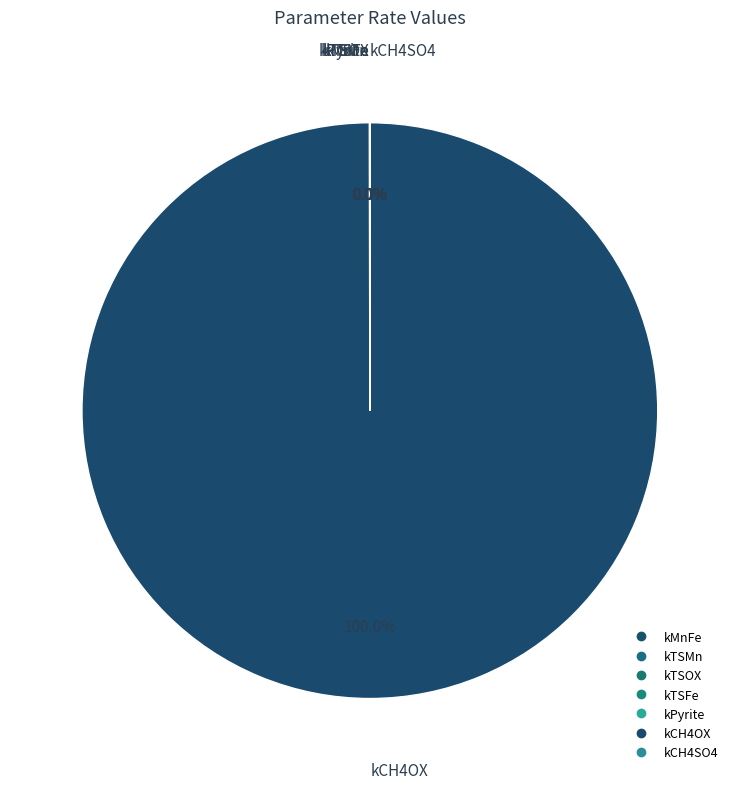

How much of the chart is everything except kTSFe?

100.0%